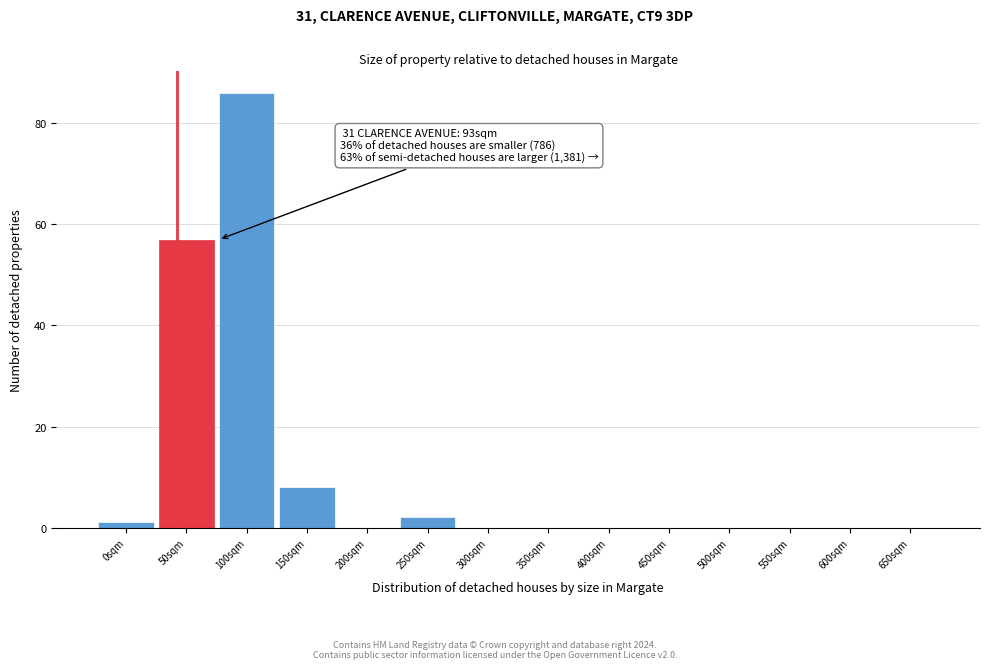

Reading left to right, transcribe all the data shown in this chart.

0sqm=1	50sqm=57	100sqm=86	150sqm=8	200sqm=0	250sqm=2	300sqm=0	350sqm=0	400sqm=0	450sqm=0	500sqm=0	550sqm=0	600sqm=0	650sqm=0